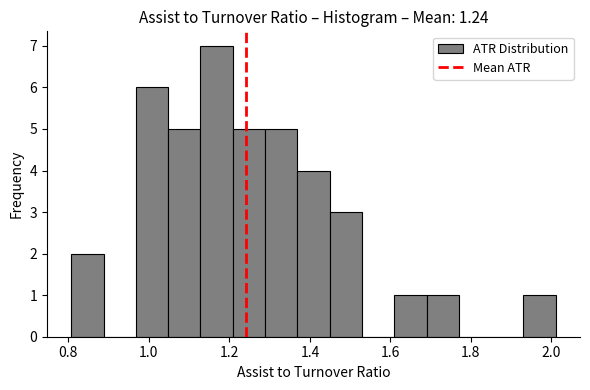

Reading left to right, list every bar in this chart as the range it spans on the x-axis followed by its height. Neither the bar edges nor the heights are printed on the chart, so give them approximately, as read against the axes.

0.80 to 0.88: 2
0.88 to 0.96: 0
0.96 to 1.04: 6
1.04 to 1.12: 5
1.12 to 1.20: 7
1.20 to 1.28: 5
1.28 to 1.36: 5
1.36 to 1.44: 4
1.44 to 1.52: 3
1.52 to 1.60: 0
1.60 to 1.68: 1
1.68 to 1.78: 1
1.78 to 1.86: 0
1.86 to 1.94: 0
1.94 to 2.02: 1